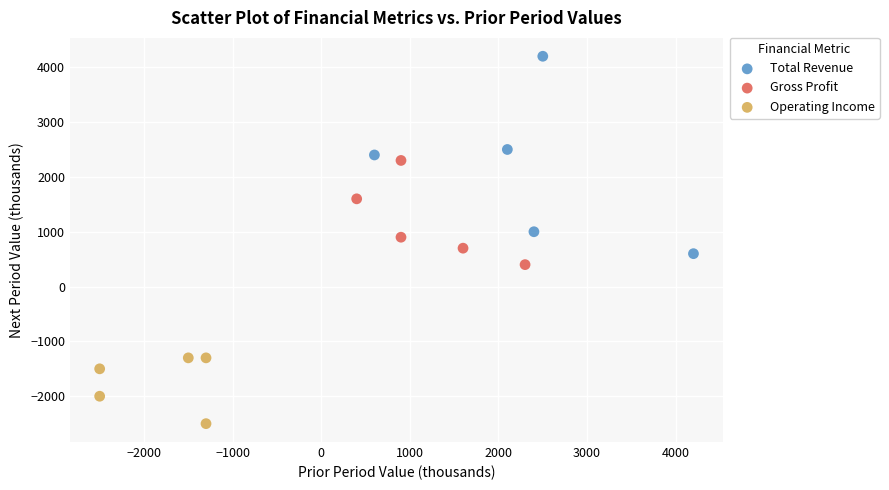

Which series has the widest spread of Y values?

Total Revenue